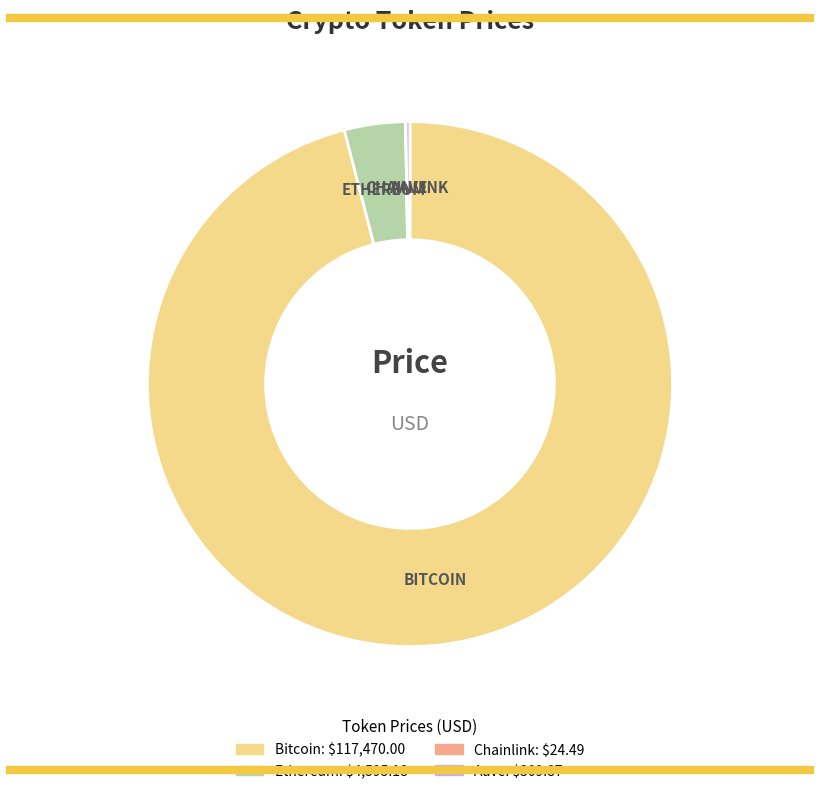

What is the ratio of the value at Bitcoin to the value at Ethereum?

25.6